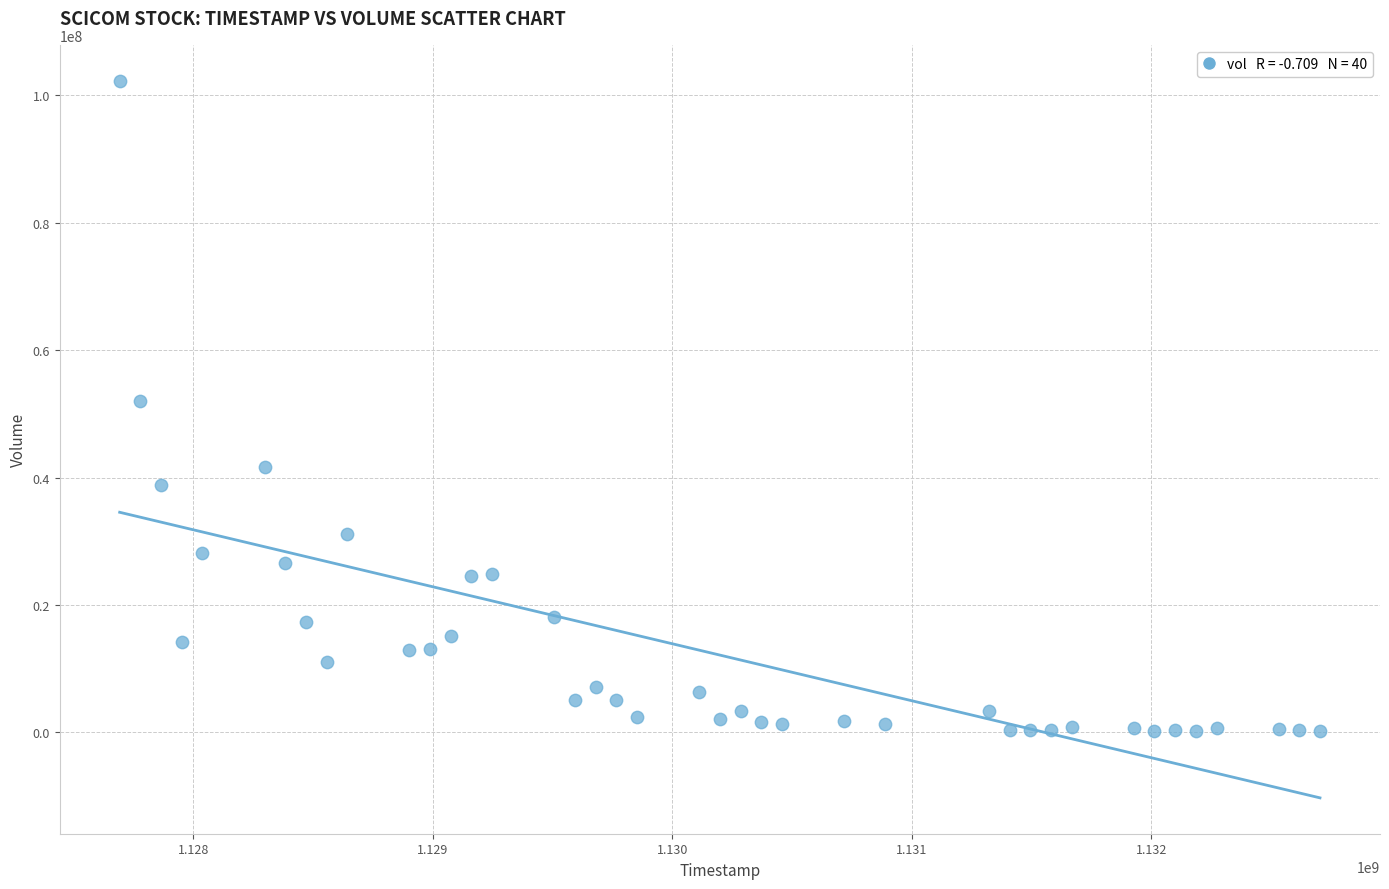

What is the range of Y values (max minus min)?

102142159